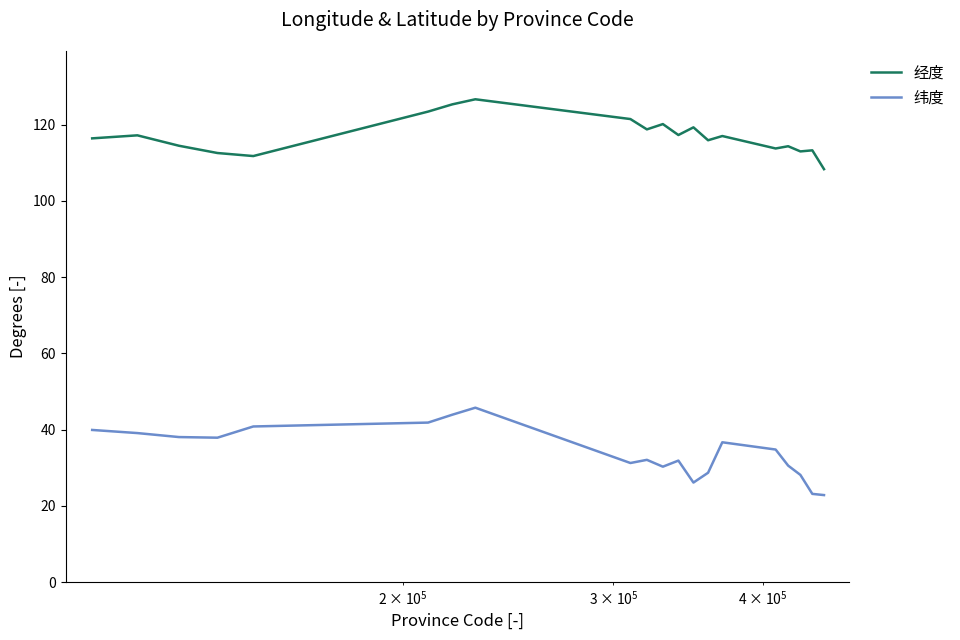

True or false: 纬度 and 经度 intersect in this chart.

False